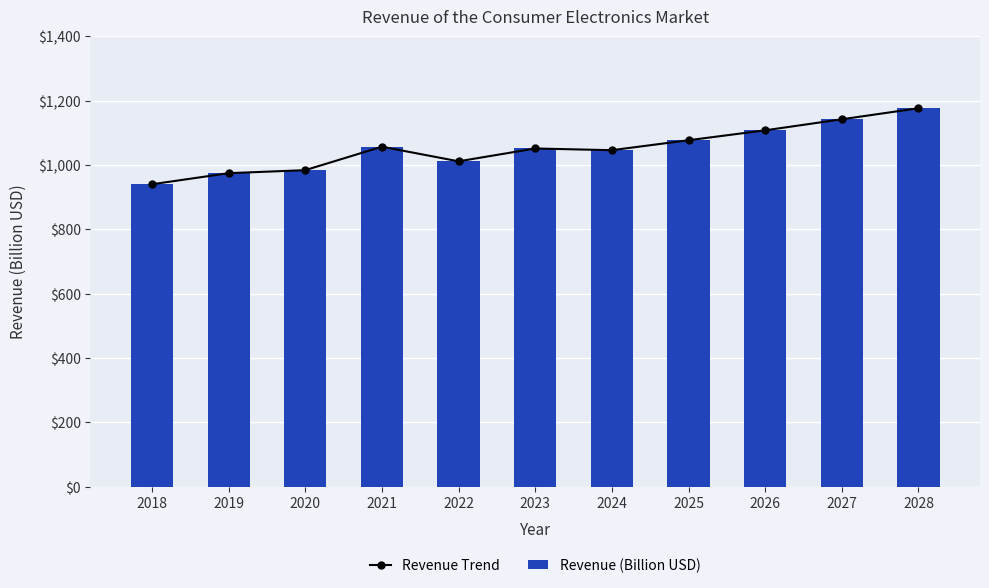

At which label does Revenue Trend first exceed 1051?

2021